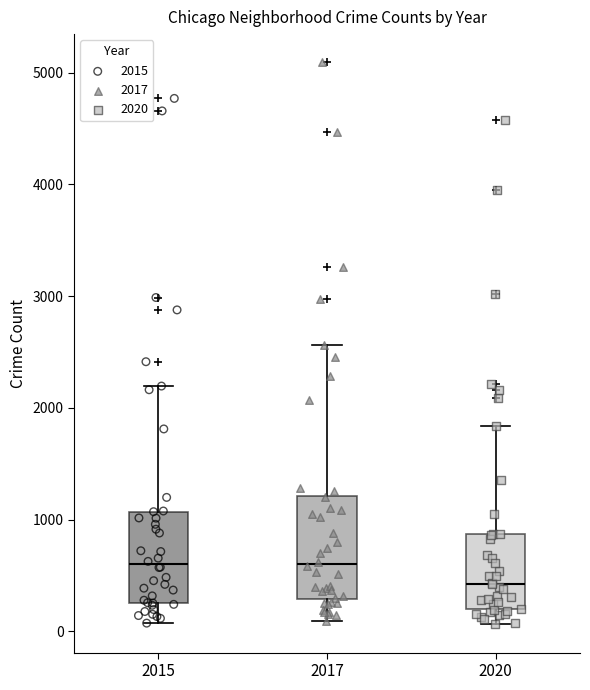

Which box is the tallest, from its lower edge to its upper edge?

2017